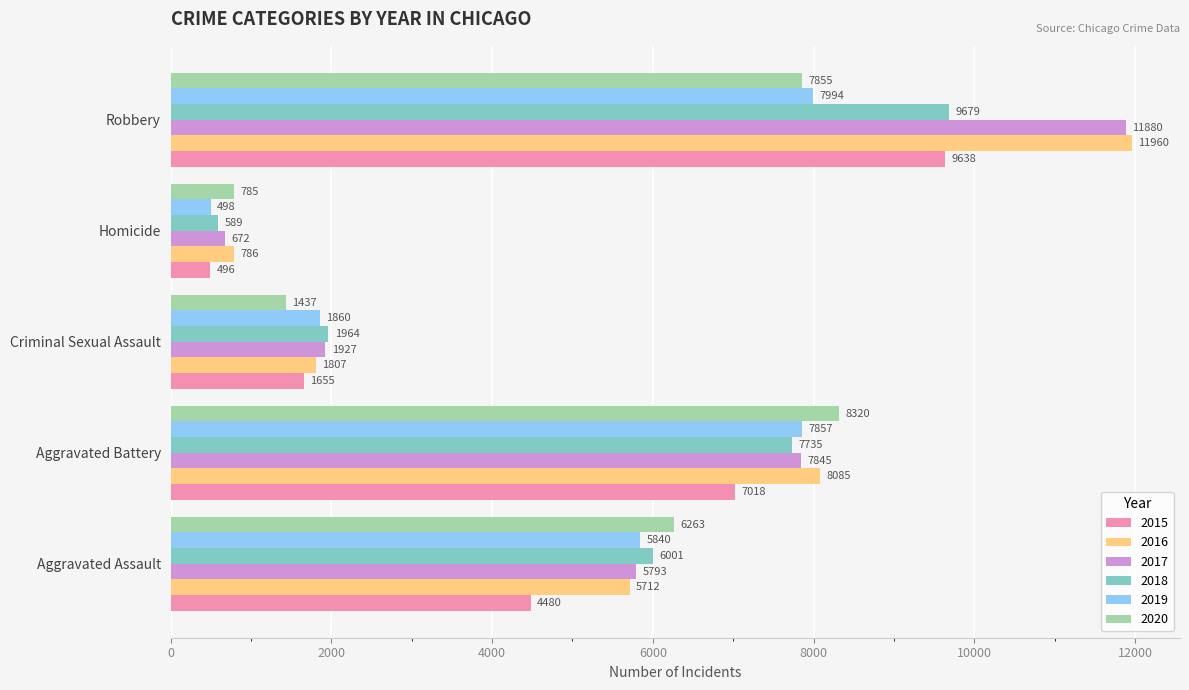

At how many categories does at least one series exceed 5674?

3